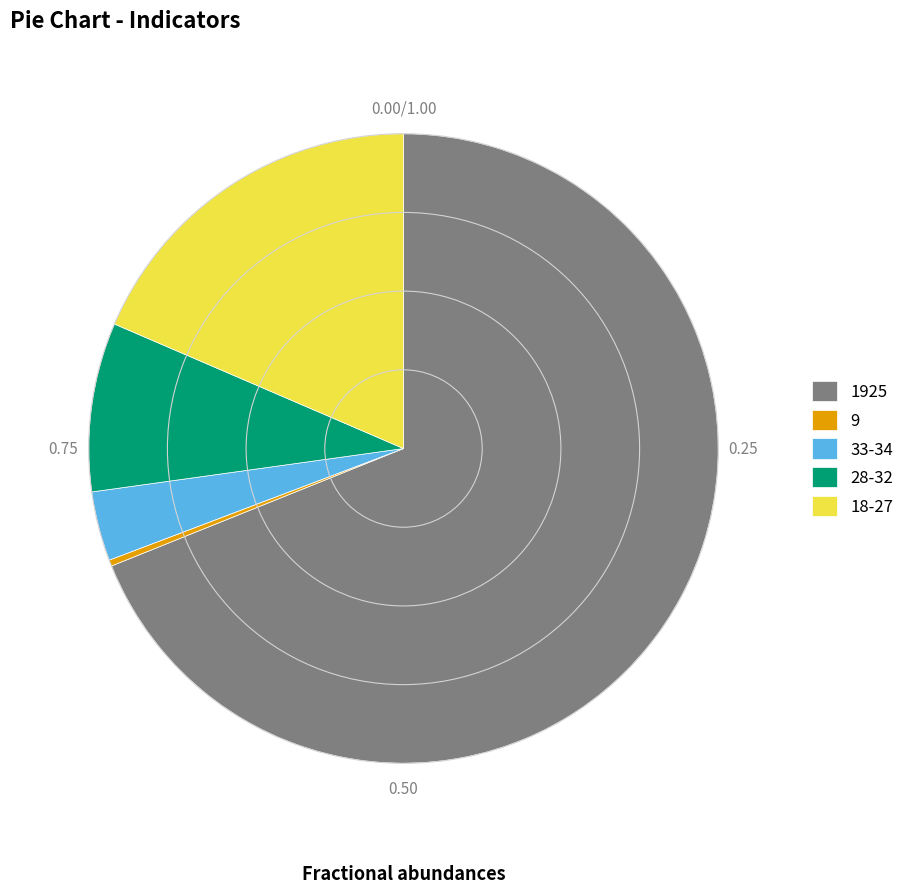

Combined, do 9 and 28-32 account for over 50%?

No